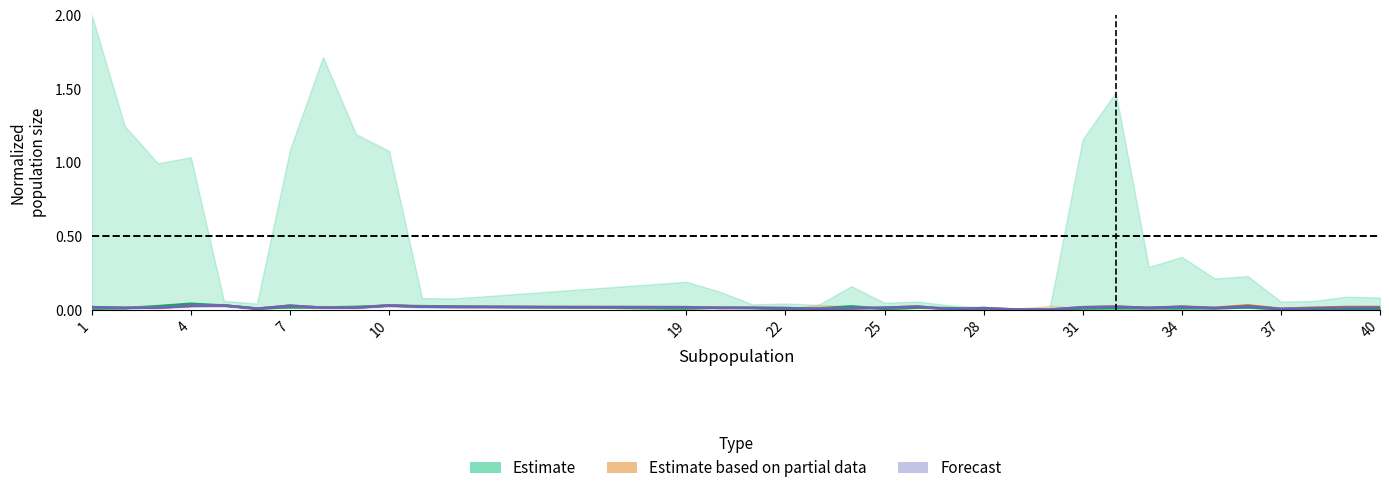

True or false: Forecast and Estimate based on partial data cross at least once.

False